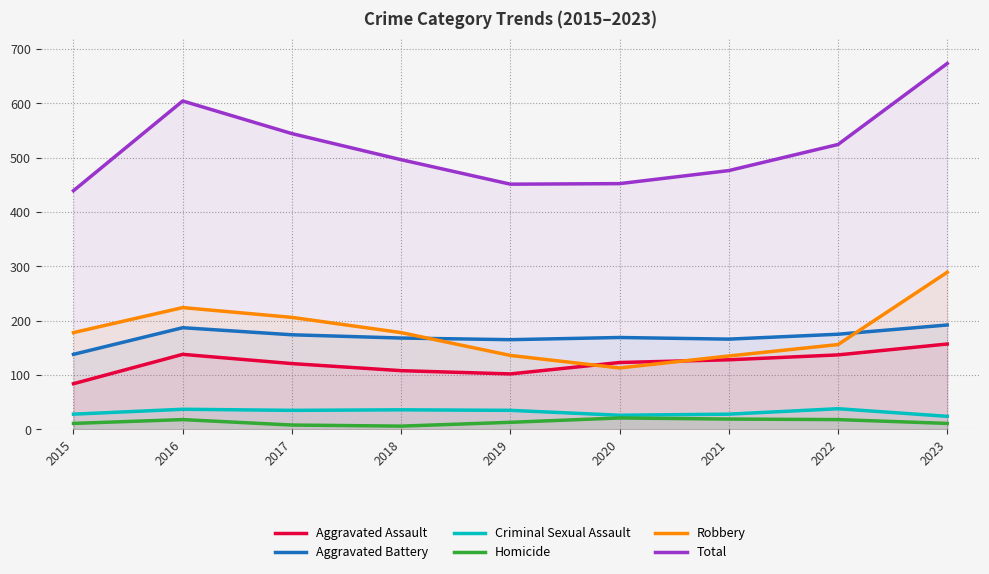

What are all the series names shown in the legend?

Aggravated Assault, Aggravated Battery, Criminal Sexual Assault, Homicide, Robbery, Total